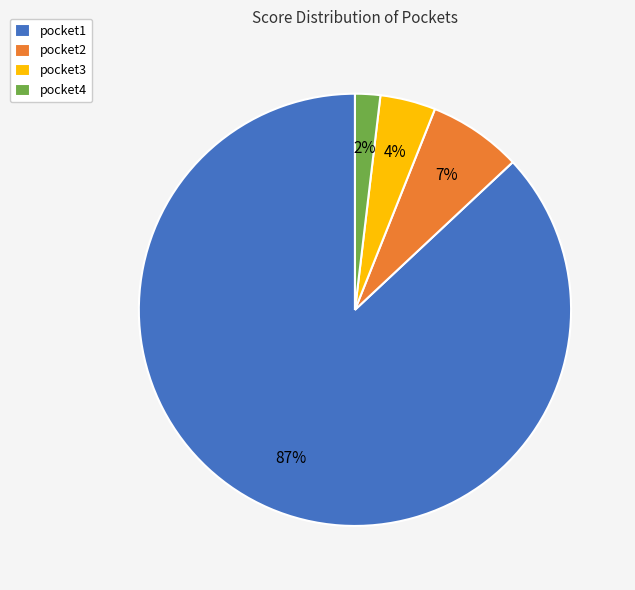

Does pocket4 account for over 50% of the chart?

No